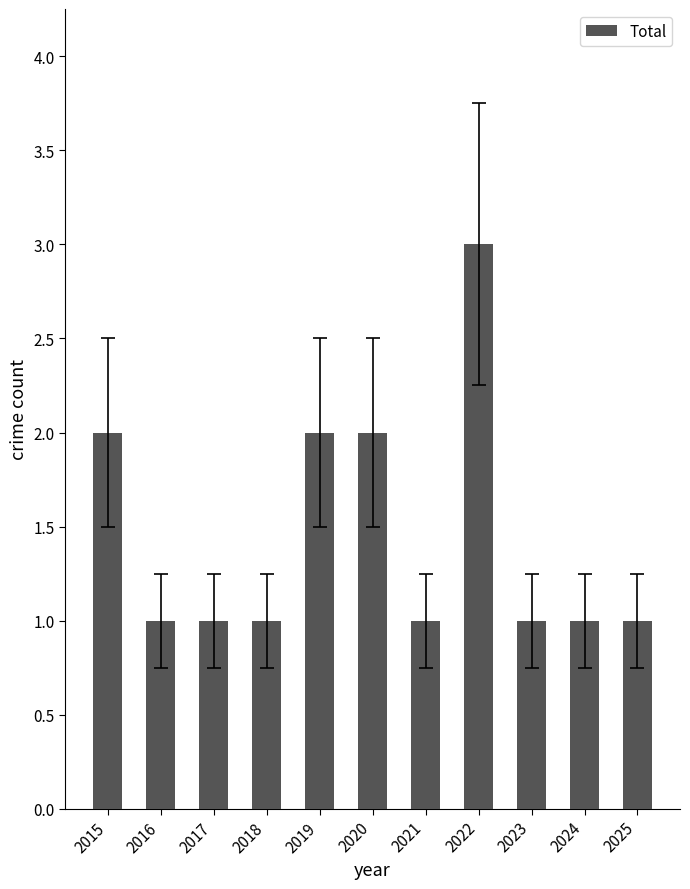

Reading right to left, what are all the values shown in this chart?

1	1	1	3	1	2	2	1	1	1	2